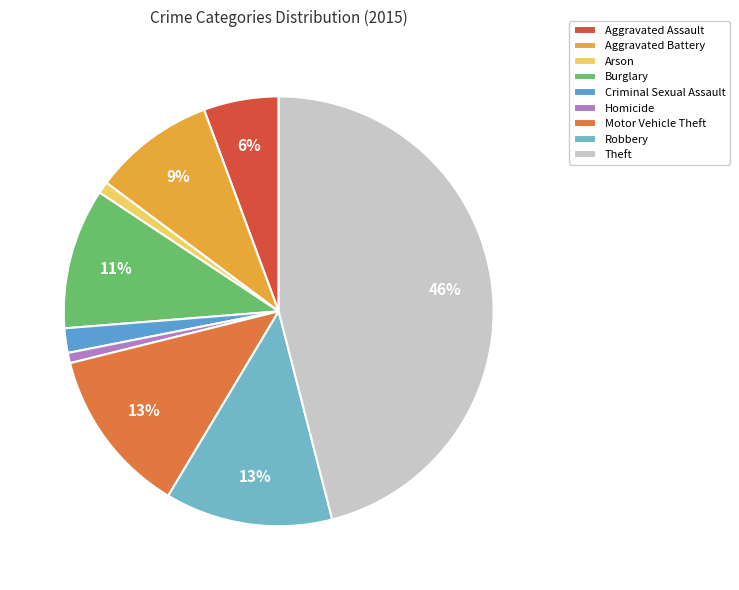

Count the number of slices in the pie.

9